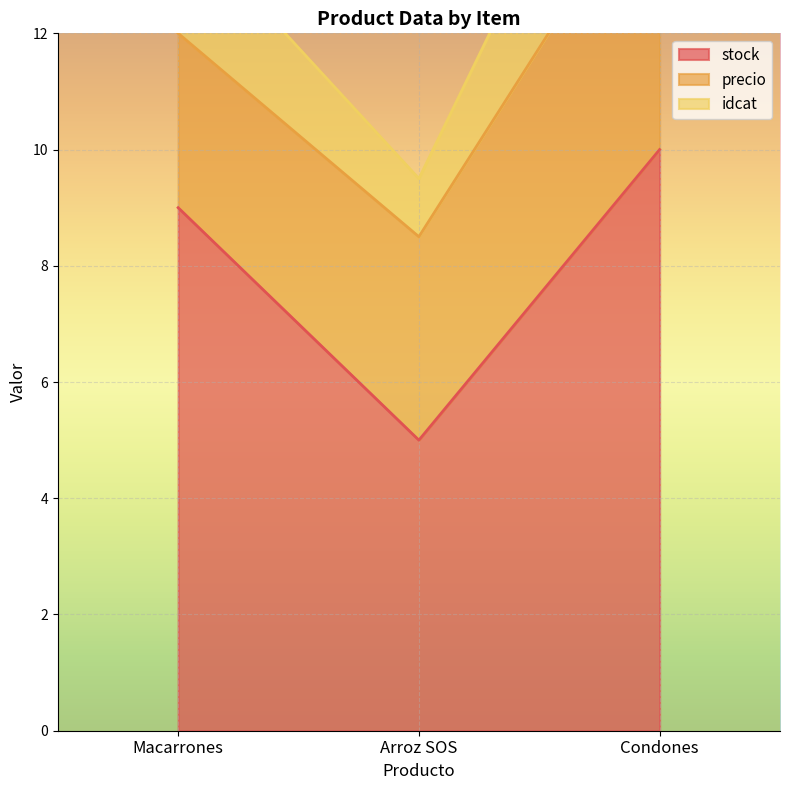

What is the sum of the stock values at Arroz SOS and Condones?

15